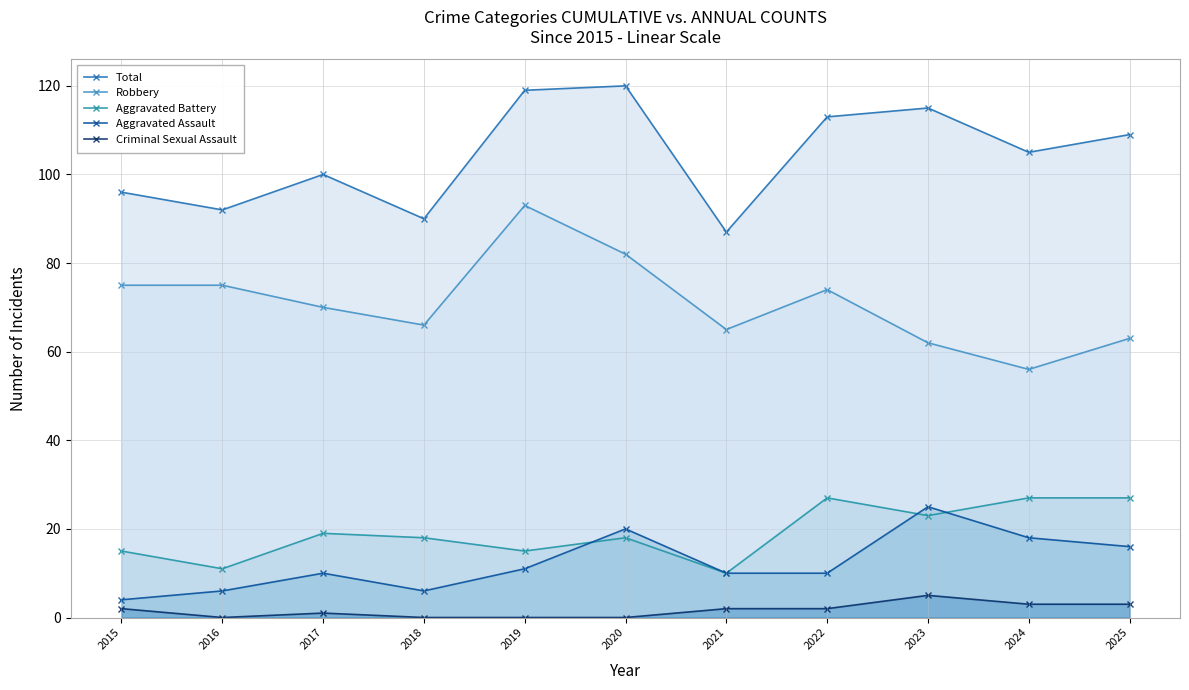

True or false: Robbery has more than 2 interior local peaks.

False